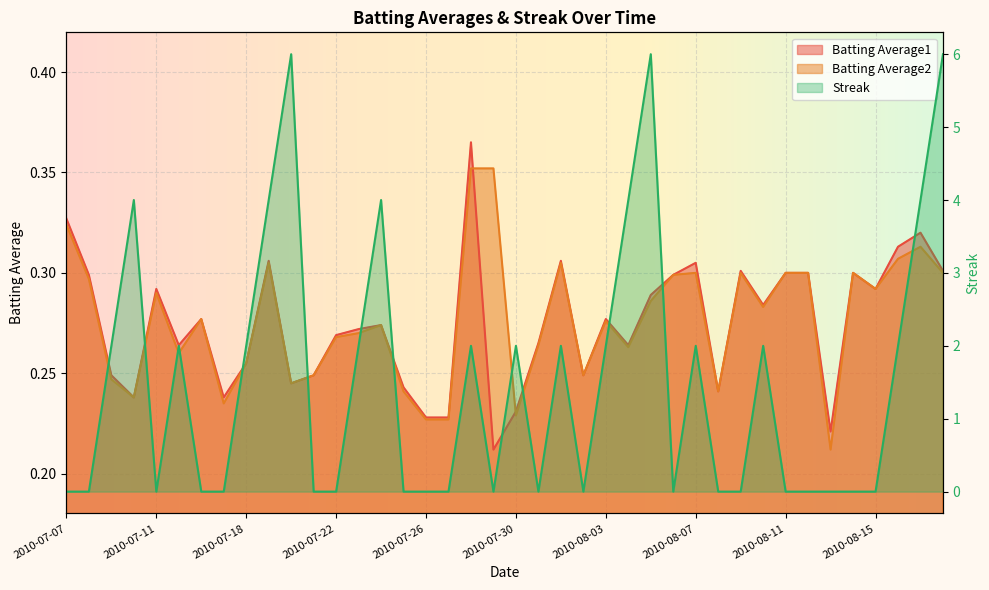

The Batting Average1 series shows 0.5 at 2010-07-28. True or false?

False